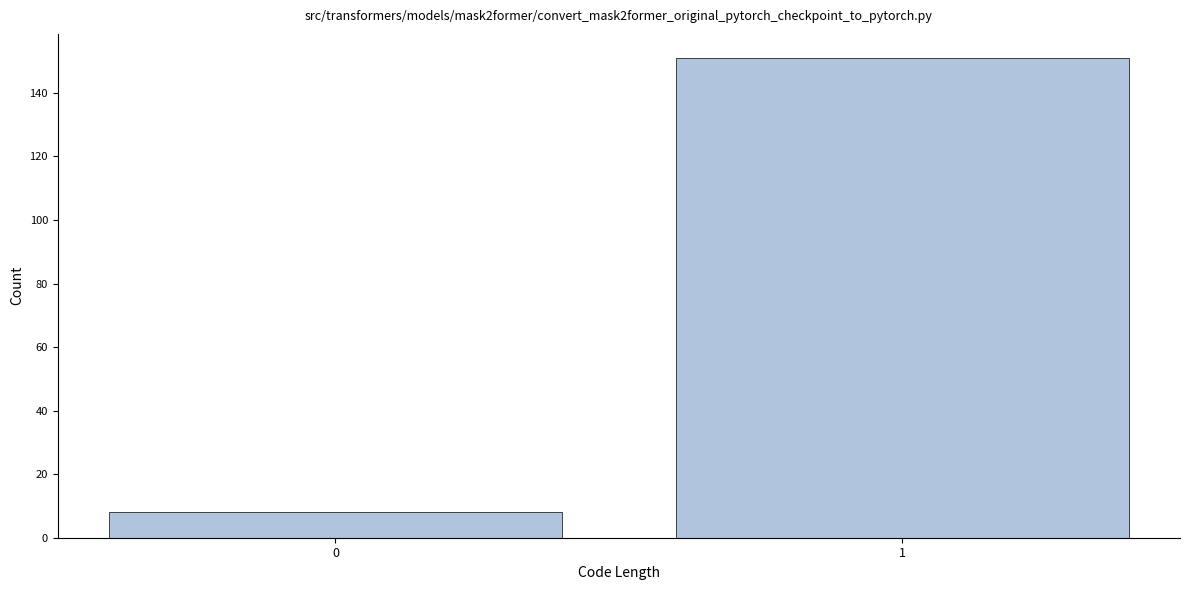

Reading left to right, list all the values displayed in this chart.

0=8	1=151